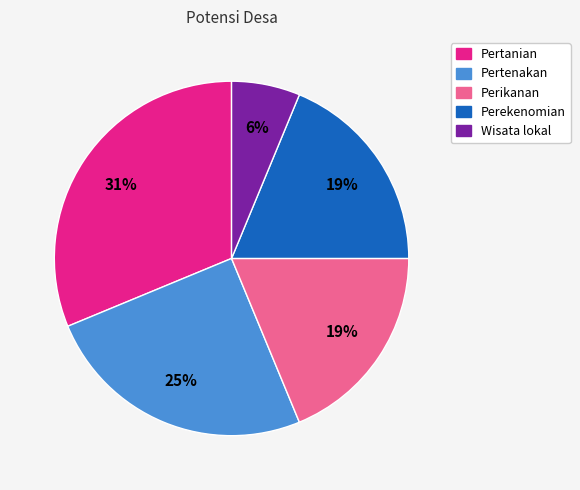

Is there any slice that represents more than half of the pie?

No